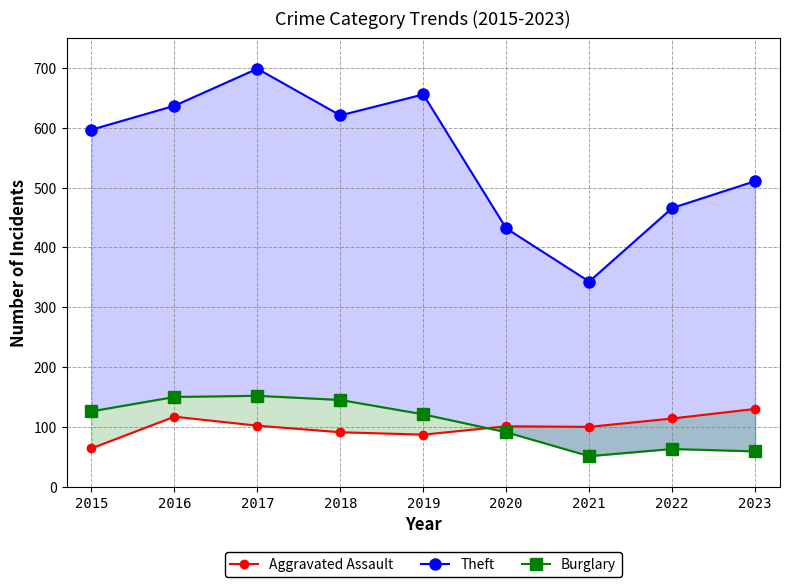

True or false: Theft has more than 2 interior local peaks.

False